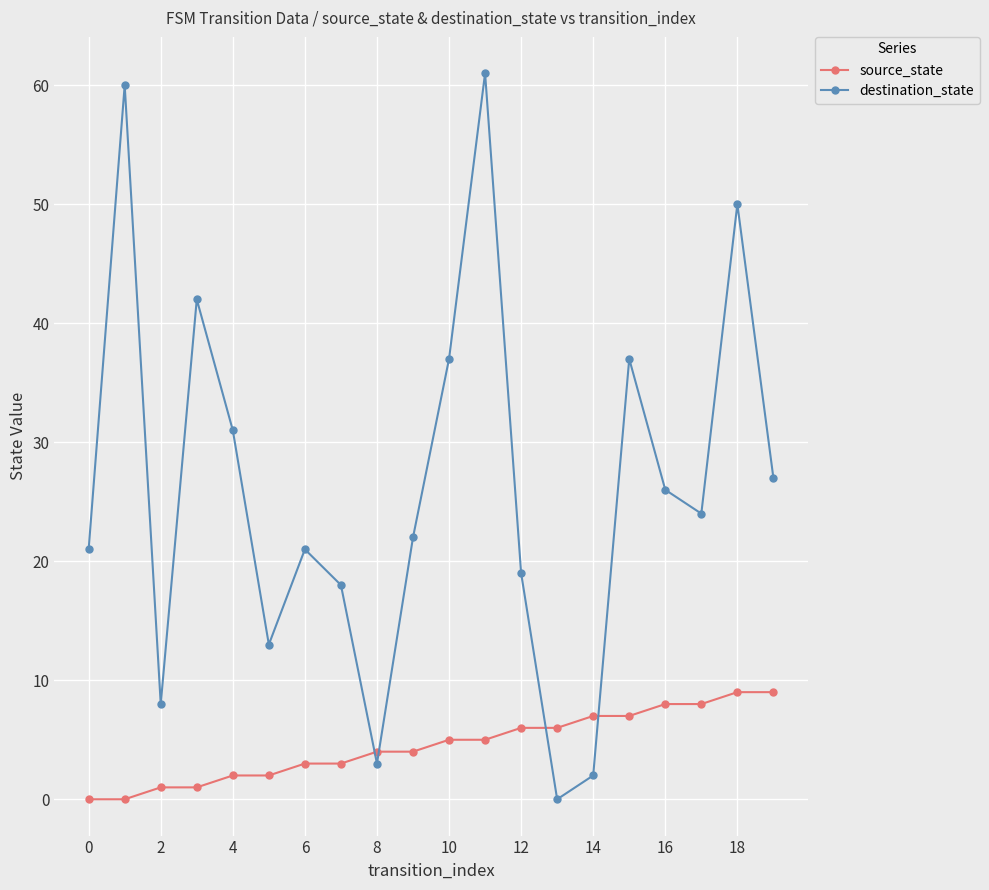

At how many categories does at least one series exceed 1?

20